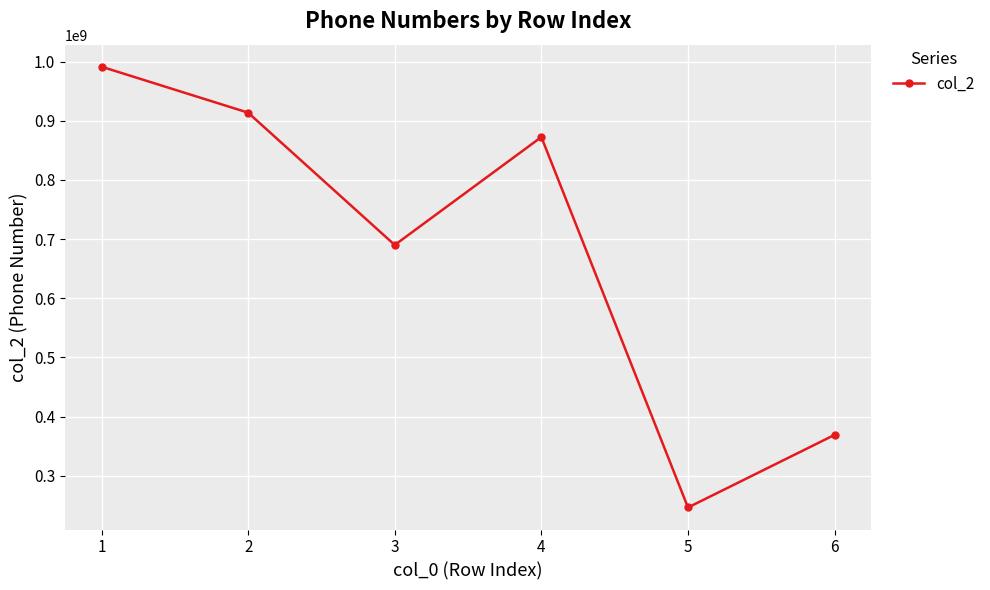

What is the difference between the maximum and minimum values?

744939401